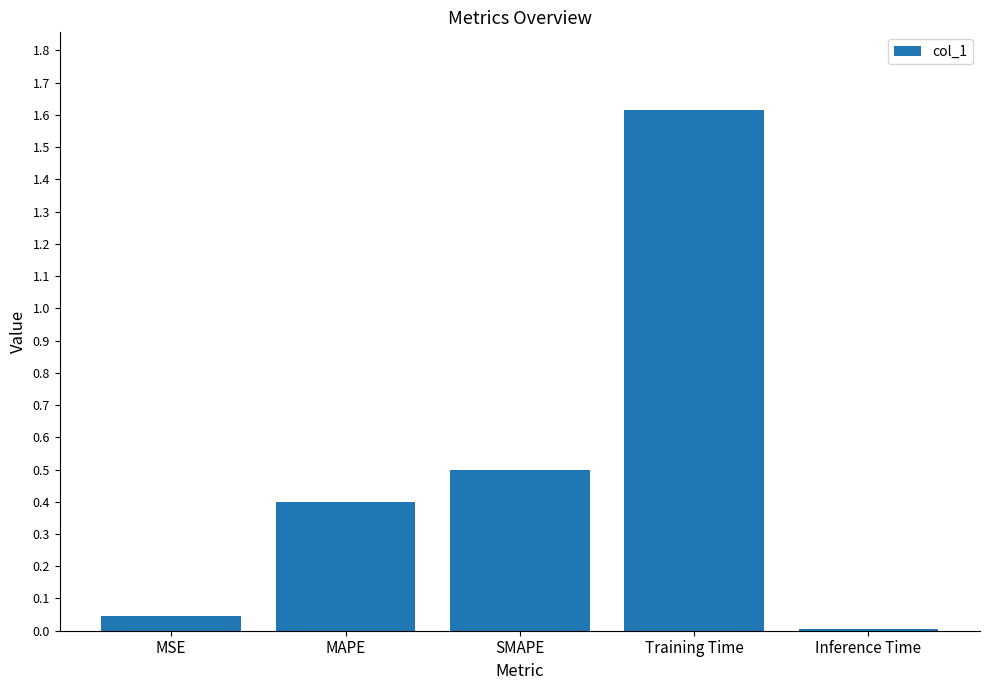

What is the label of the 4th bar from the left?

Training Time